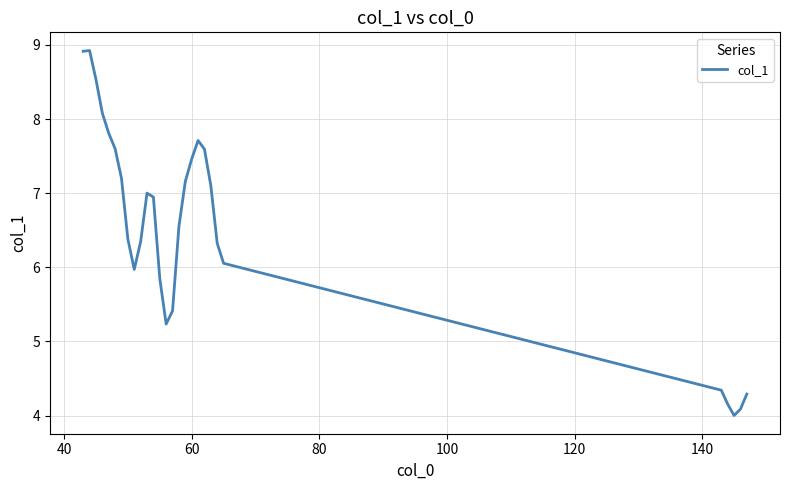

What is the minimum value shown in the chart?

4.0